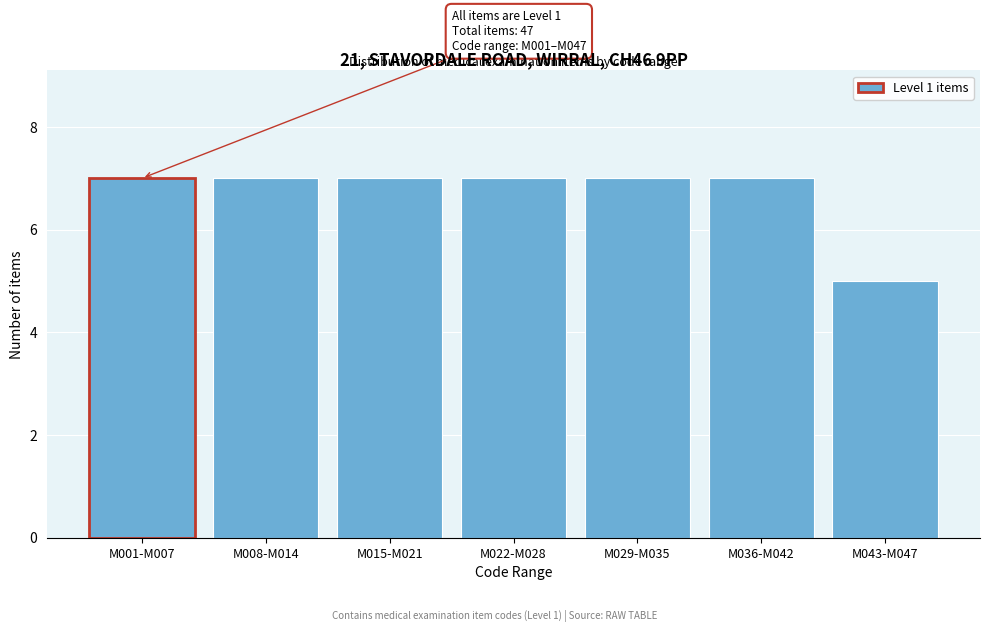

Reading left to right, transcribe all the data shown in this chart.

M001-M007=7	M008-M014=7	M015-M021=7	M022-M028=7	M029-M035=7	M036-M042=7	M043-M047=5